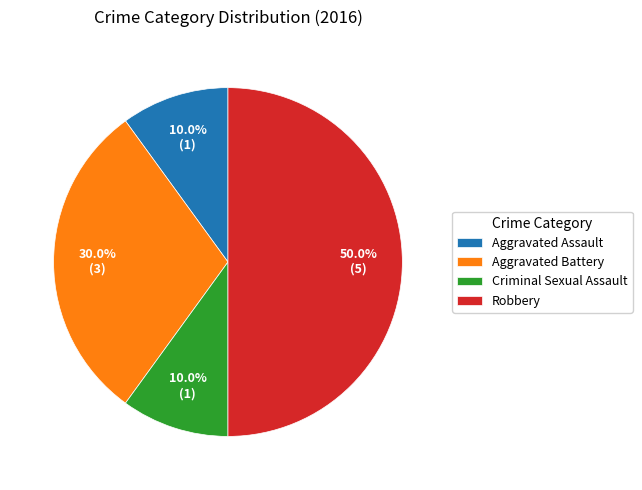

Is it true that Aggravated Assault is 10% of the pie?

True